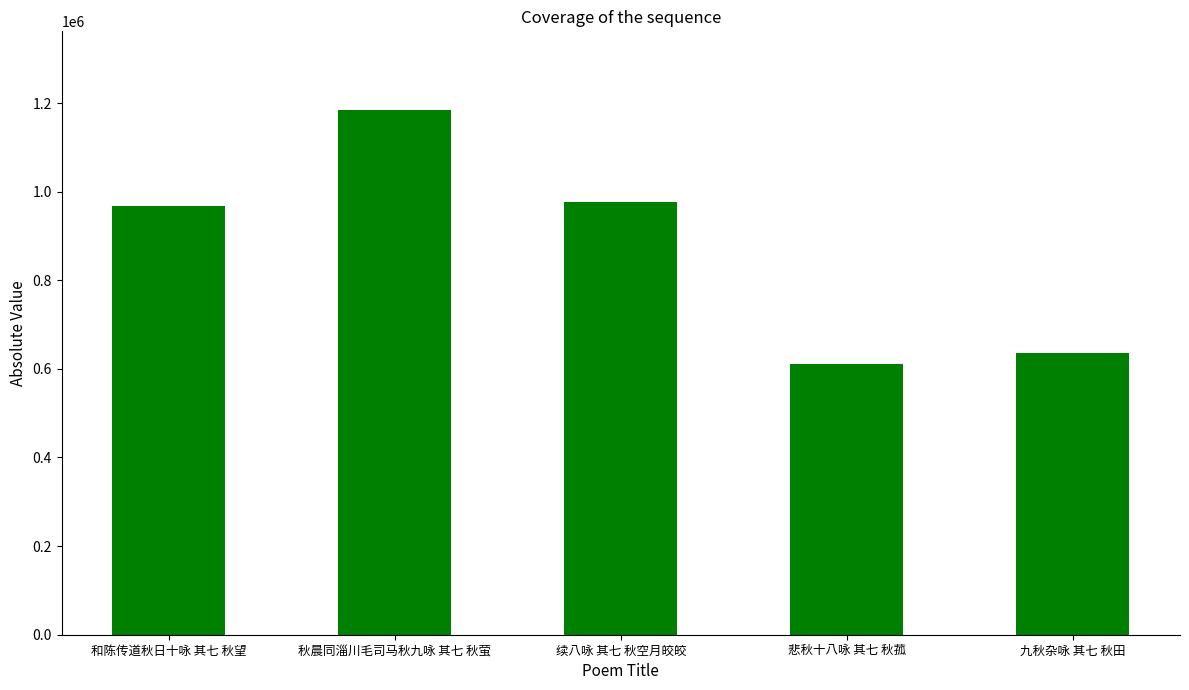

What is the label of the 4th bar from the left?

悲秋十八咏 其七 秋菰